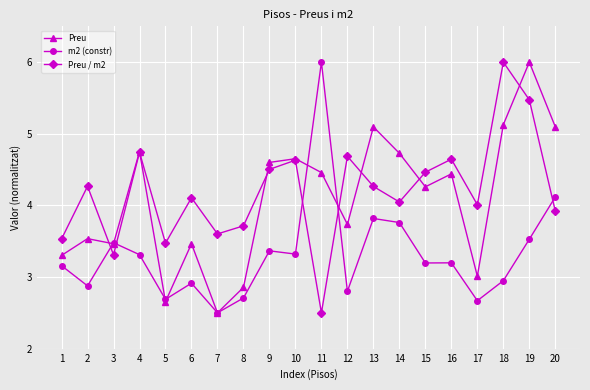

What is the sum of all m2 (constr) values?

66.4